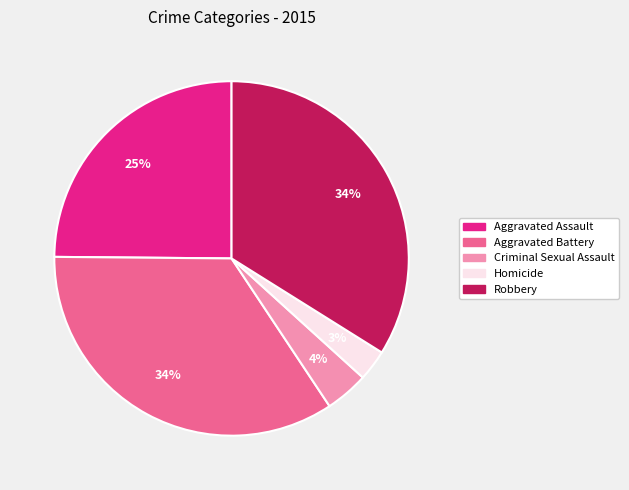

Is there a majority slice in this chart?

No